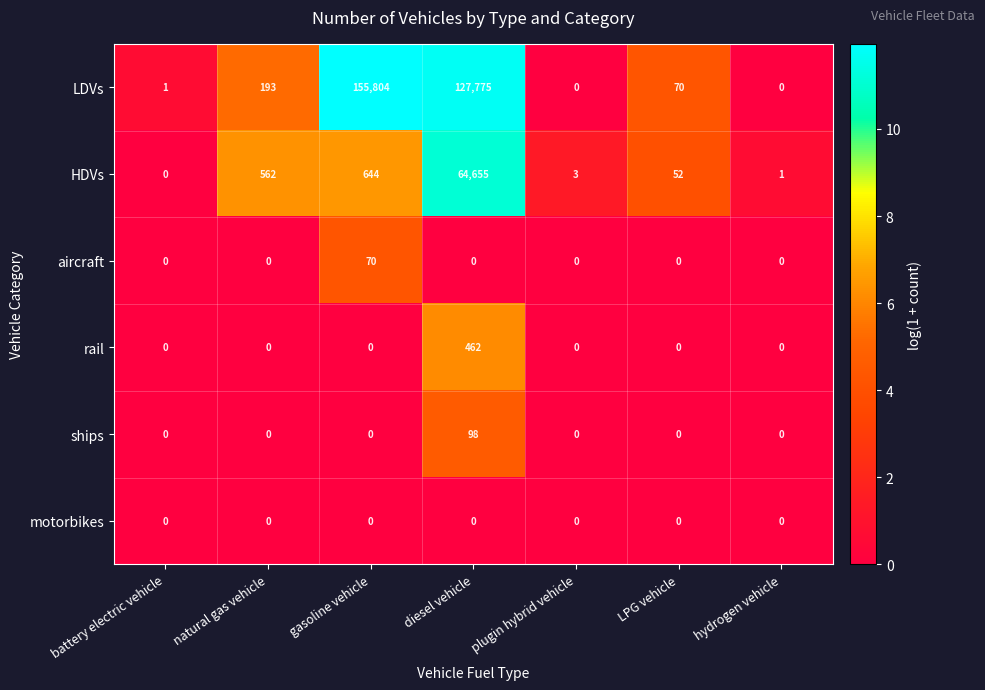

What is the total value across all series at plugin hybrid vehicle?

3